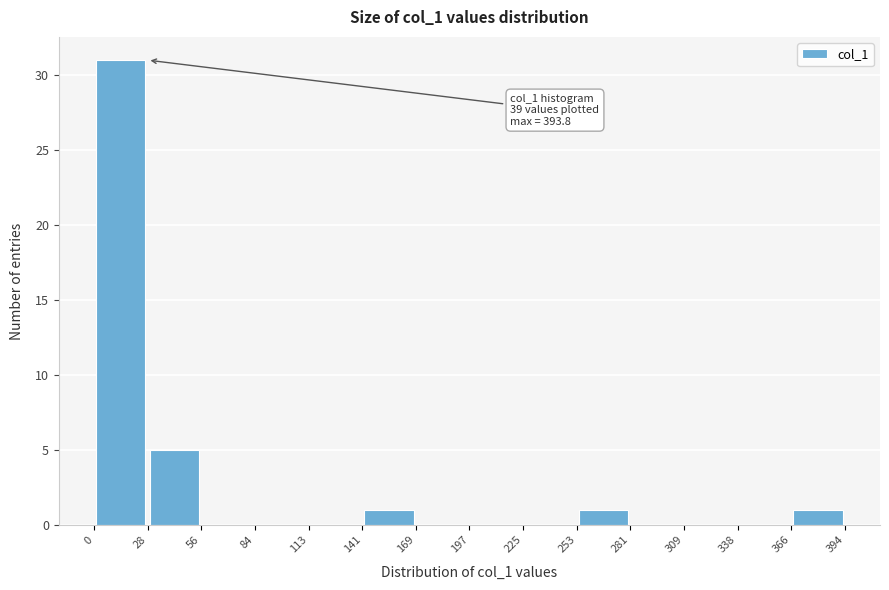

Over which range of the x-axis is the bar tallest?

0 to 28